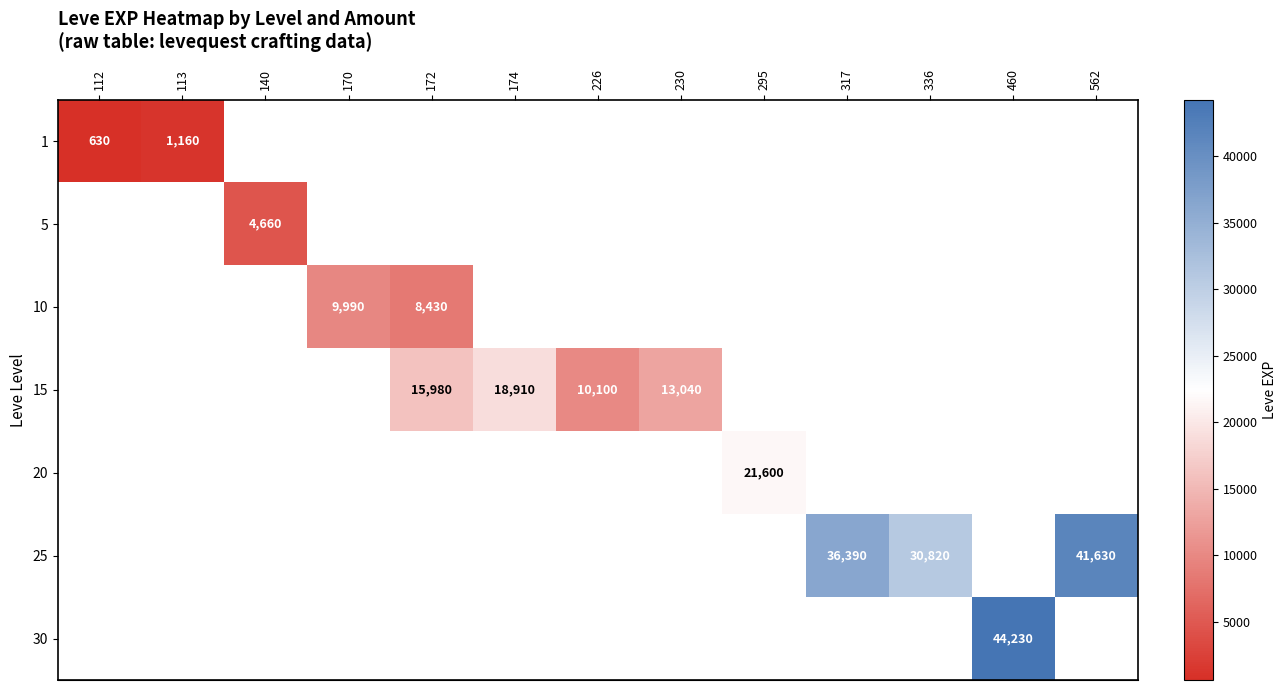

At how many categories does at least one series exceed 23750?

4